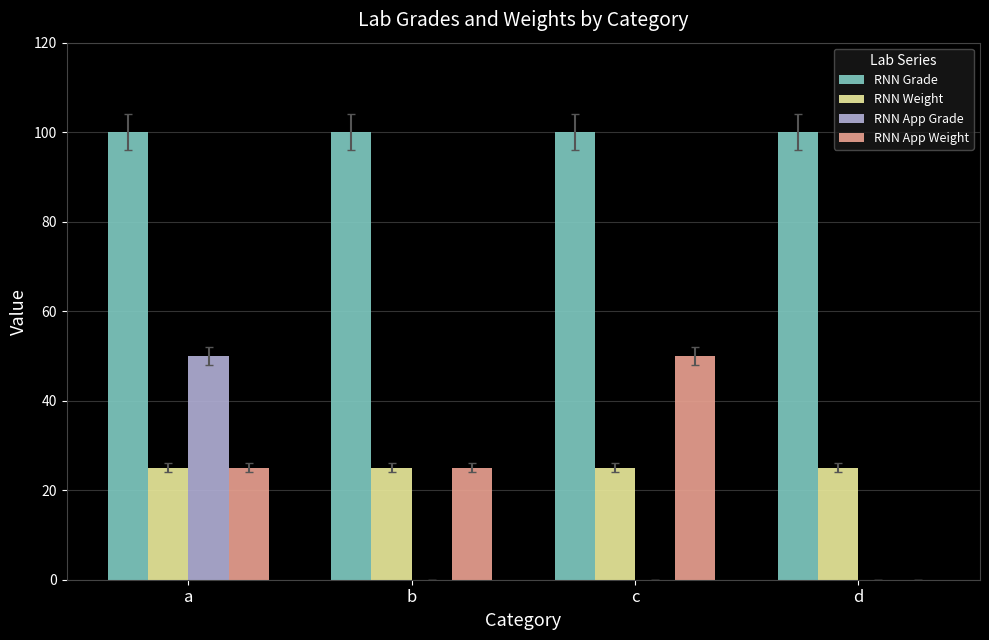

What value does the RNN Weight series have at d?

25